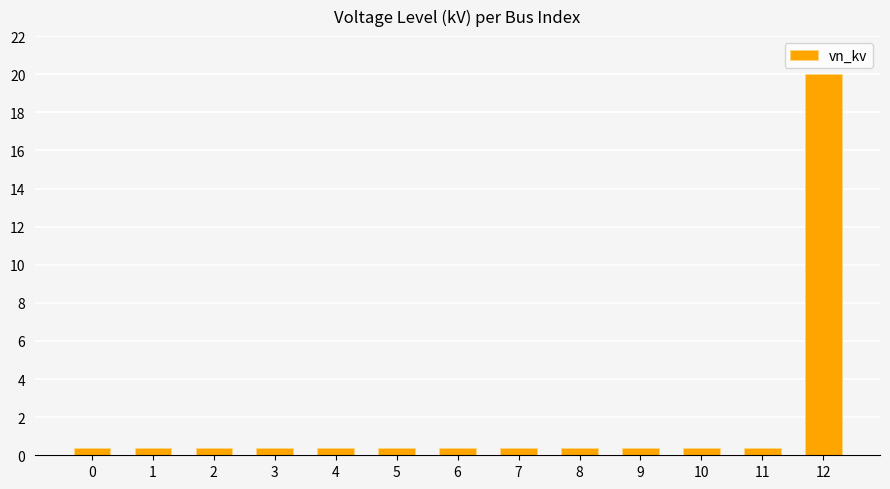

What is the difference between the maximum and minimum values?

19.6